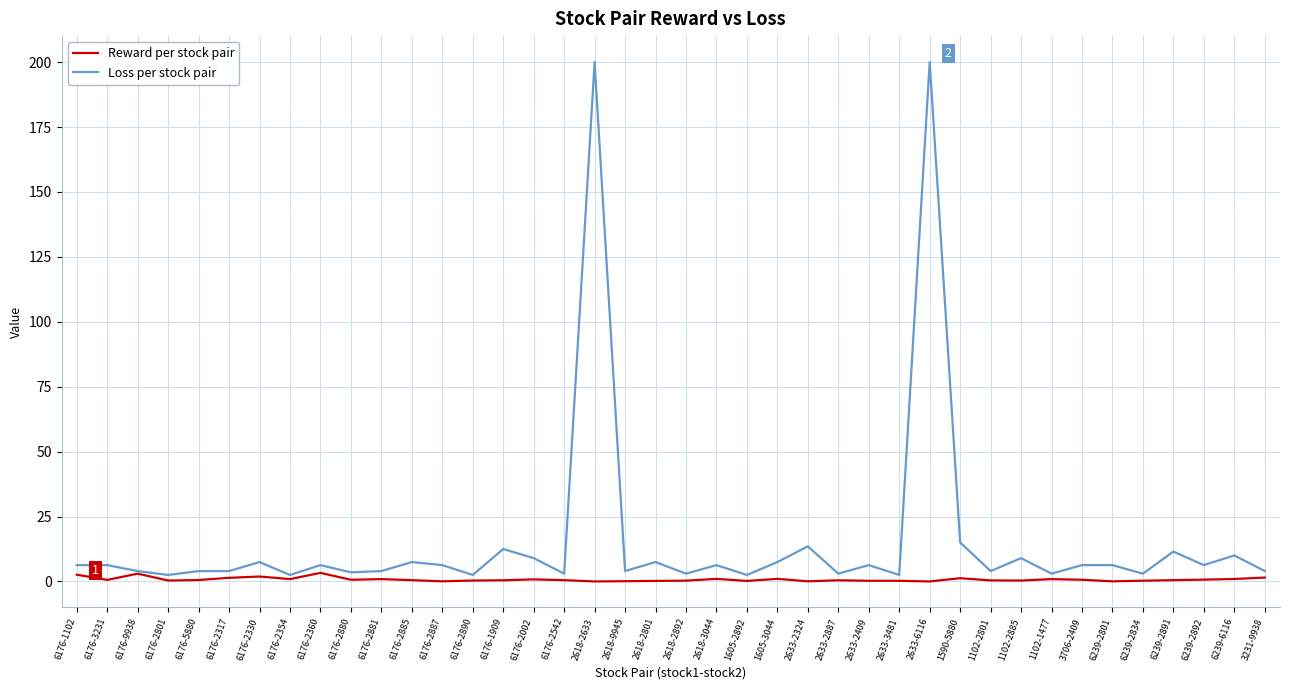

What is the maximum value shown in the chart?

200.0